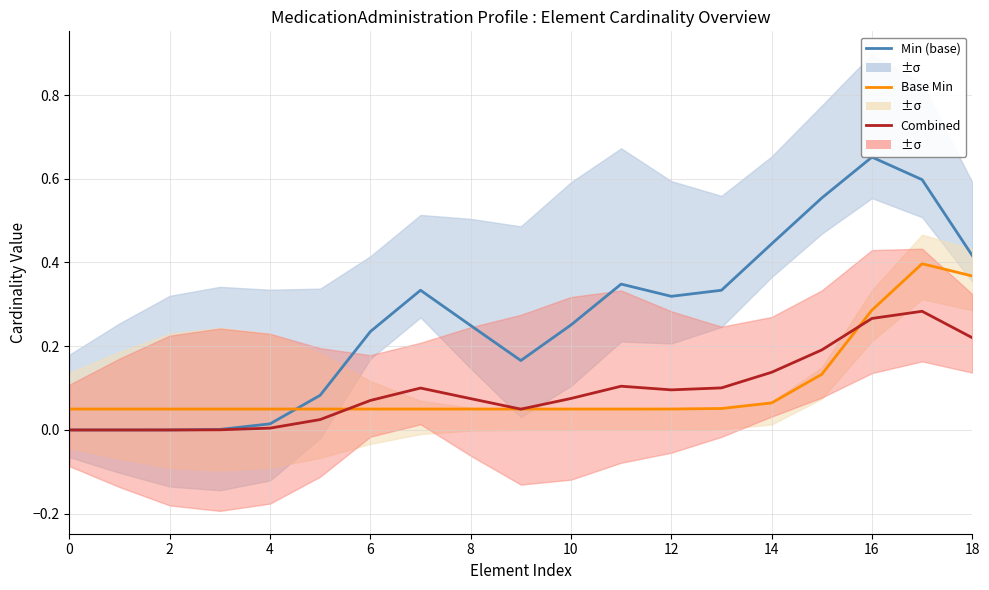

What is the sum of all Combined values?

1.8